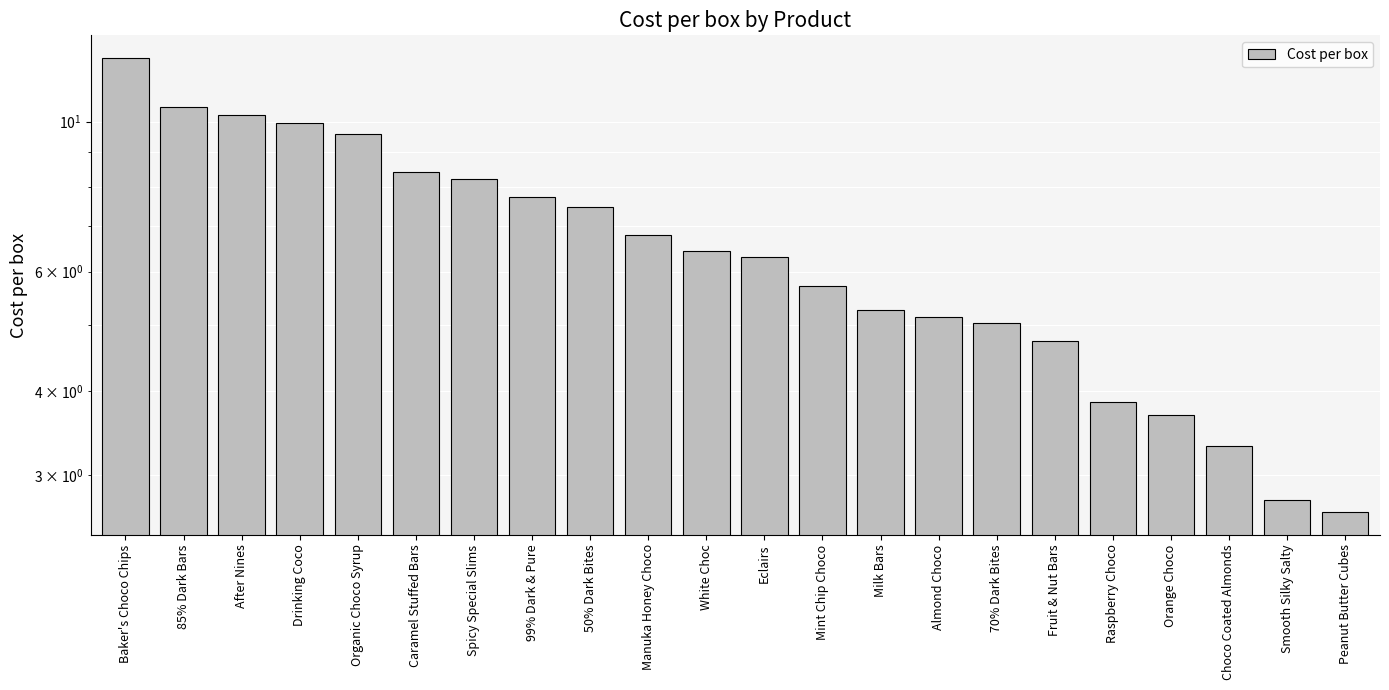

List the labels in order of value, largest first.

Baker's Choco Chips, 85% Dark Bars, After Nines, Drinking Coco, Organic Choco Syrup, Caramel Stuffed Bars, Spicy Special Slims, 99% Dark & Pure, 50% Dark Bites, Manuka Honey Choco, White Choc, Eclairs, Mint Chip Choco, Milk Bars, Almond Choco, 70% Dark Bites, Fruit & Nut Bars, Raspberry Choco, Orange Choco, Choco Coated Almonds, Smooth Silky Salty, Peanut Butter Cubes